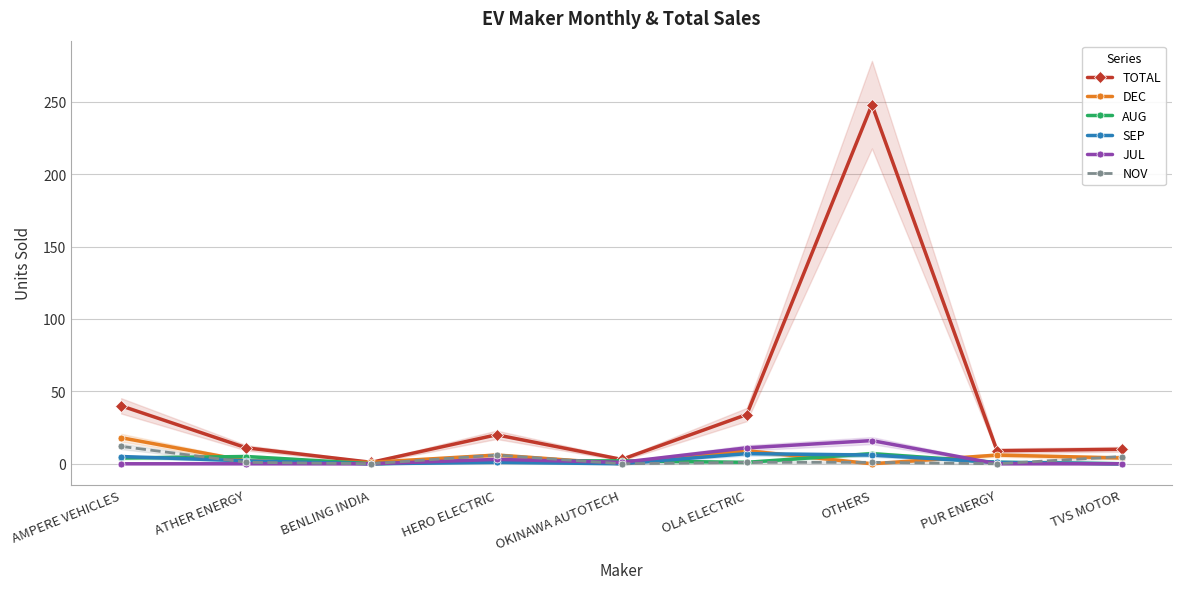

Where is the first local minimum for DEC?

BENLING INDIA